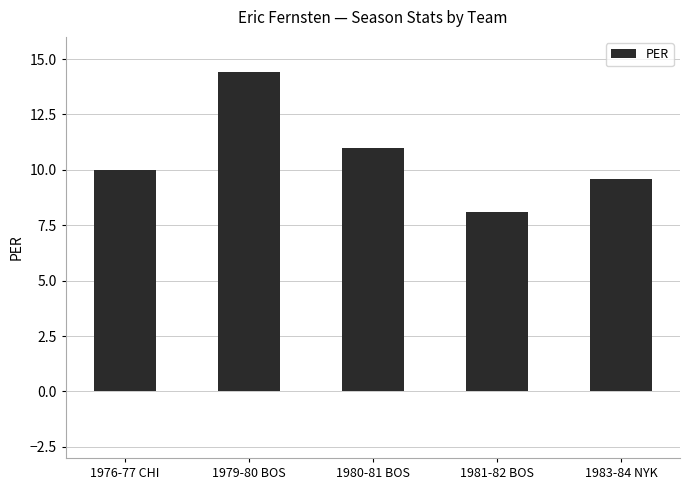

What is the sum of all values?

53.1